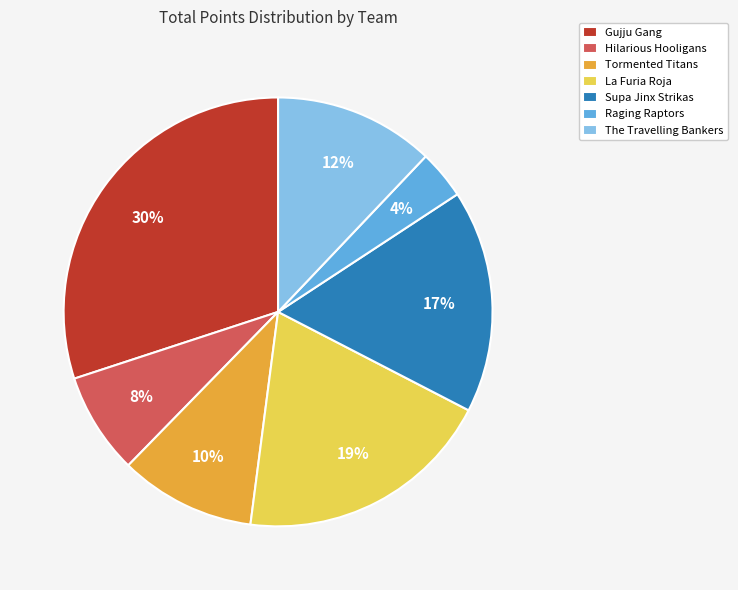

How many slices are in this pie chart?

7